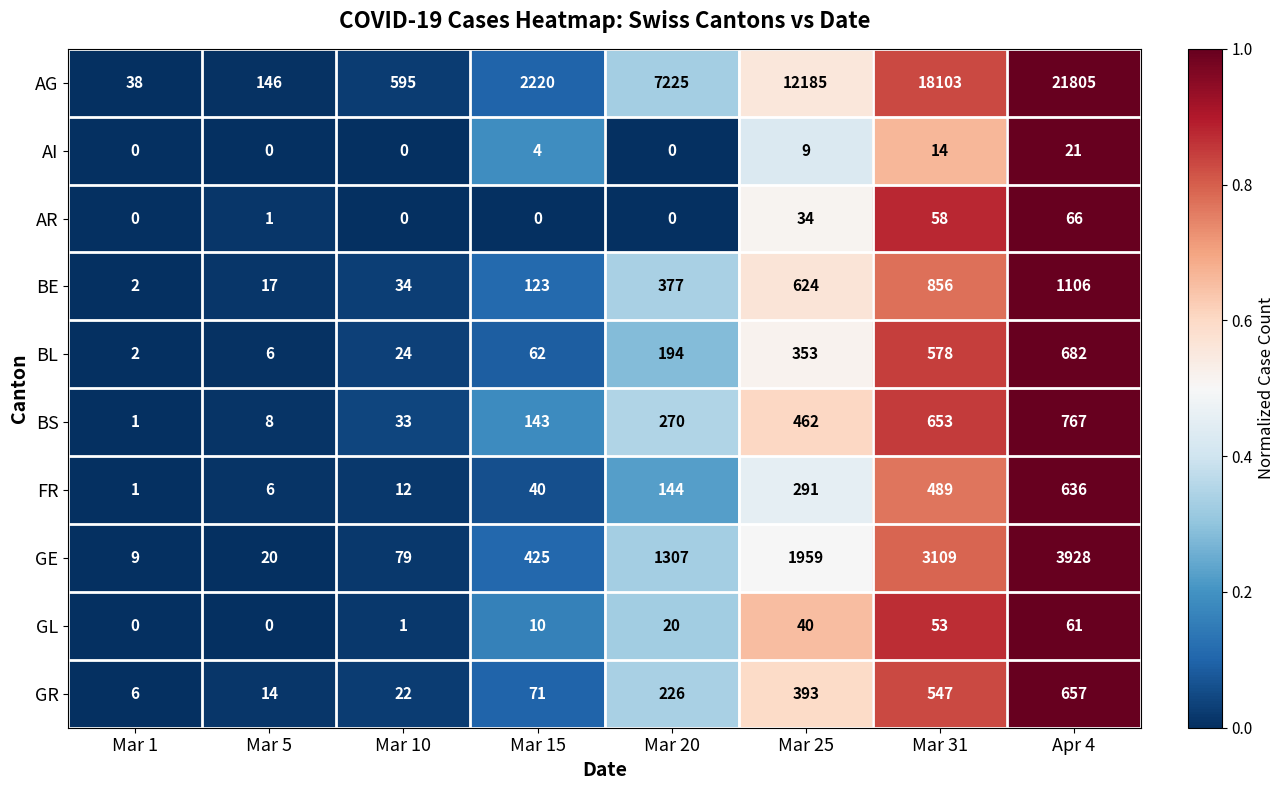

How many series are shown in this chart?

10